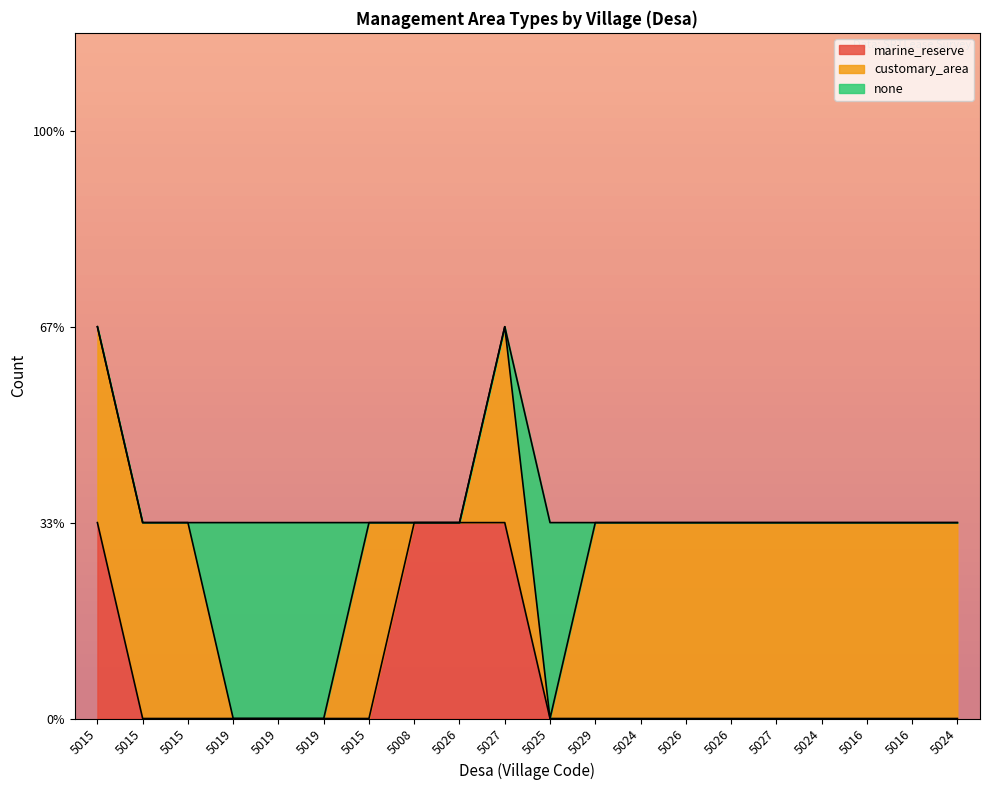

How many intersections are there between none and customary_area?

4